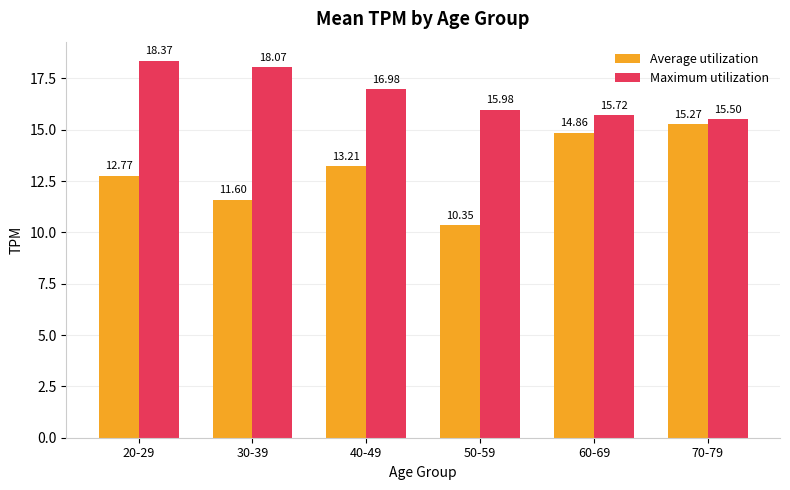

Rank the series by their average value, from highest to lowest.

Maximum utilization, Average utilization